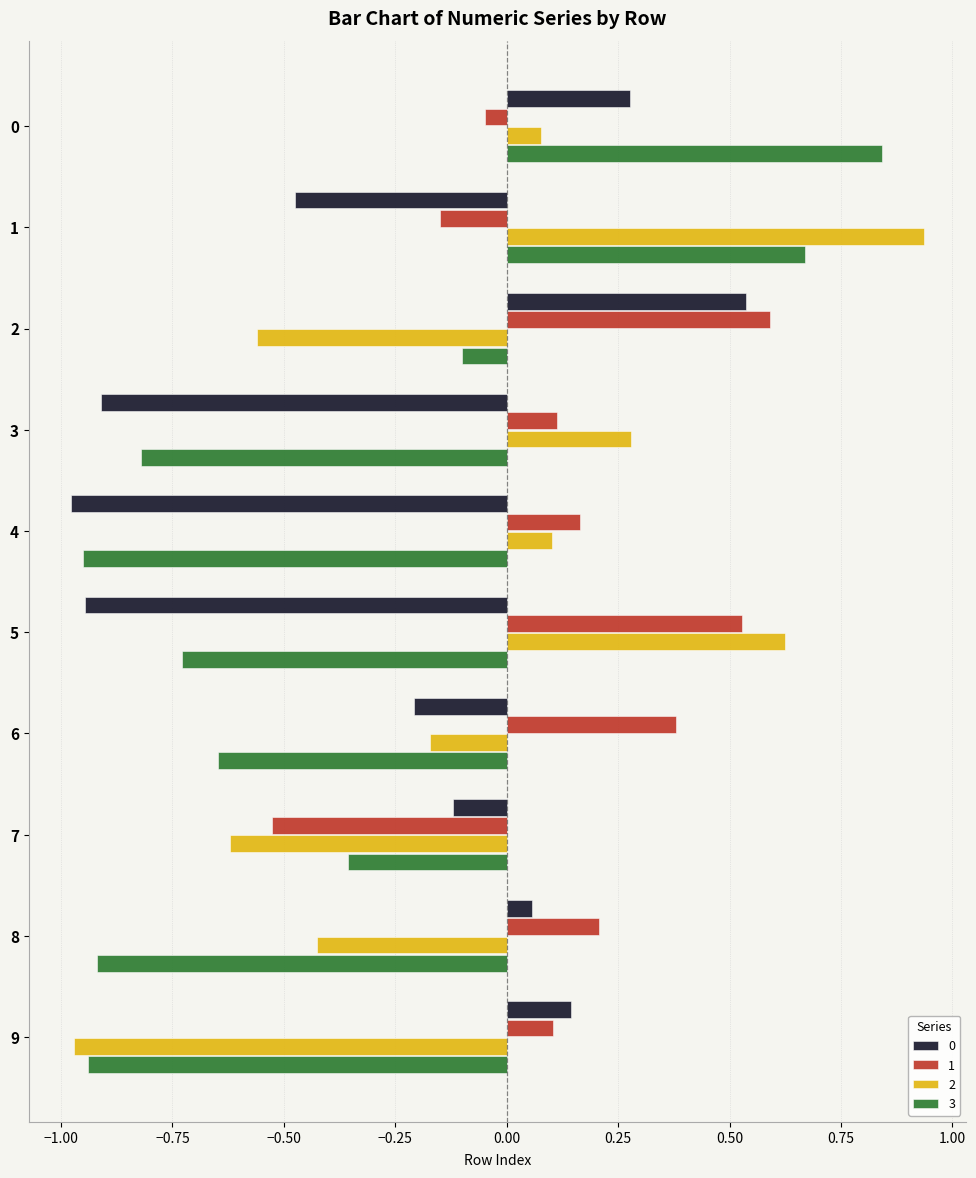

What is the difference between the maximum and minimum values in the 2 series?

1.9